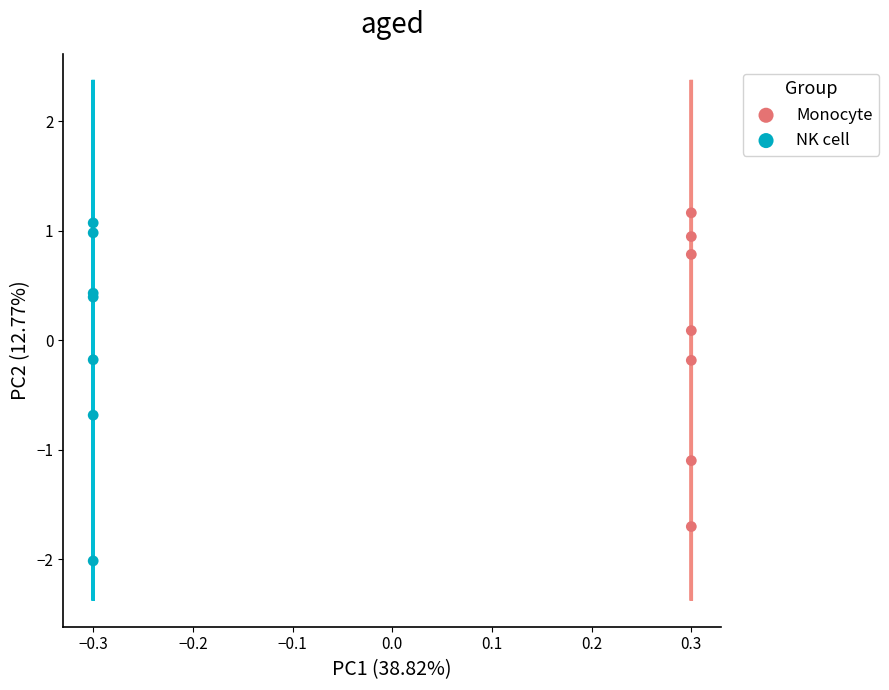

Which series reaches the minimum Y coordinate?

NK cell